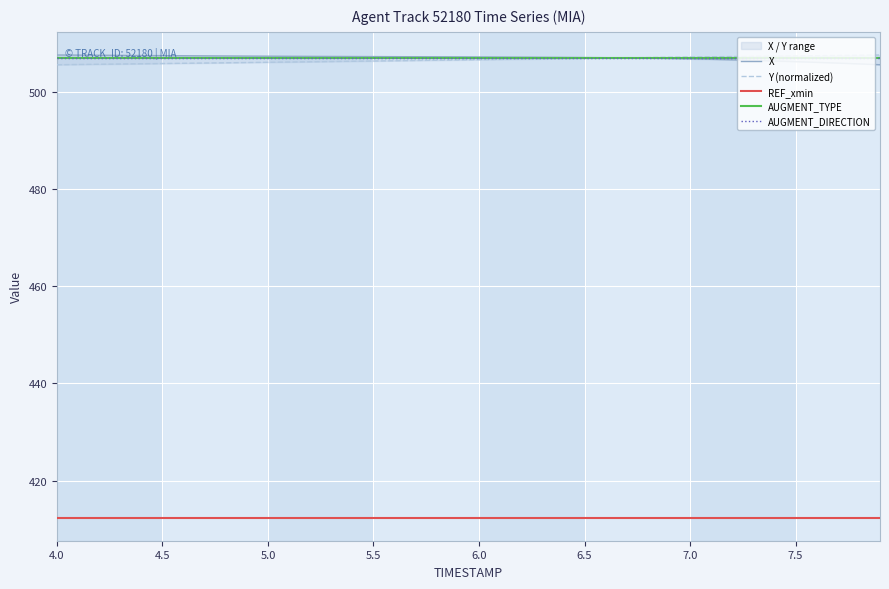

True or false: X and AUGMENT_DIRECTION cross at least once.

True